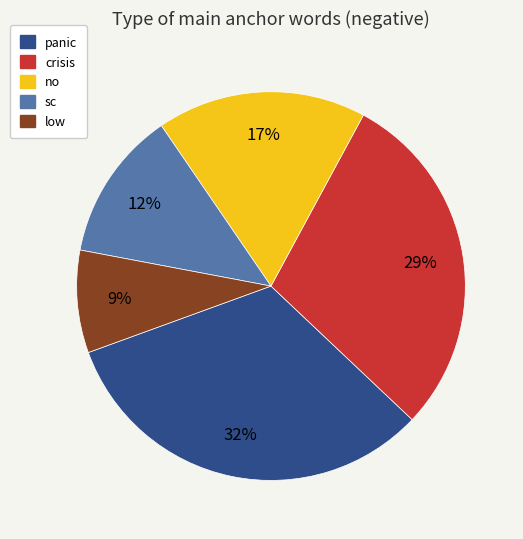

Which has a higher value, sc or crisis?

crisis